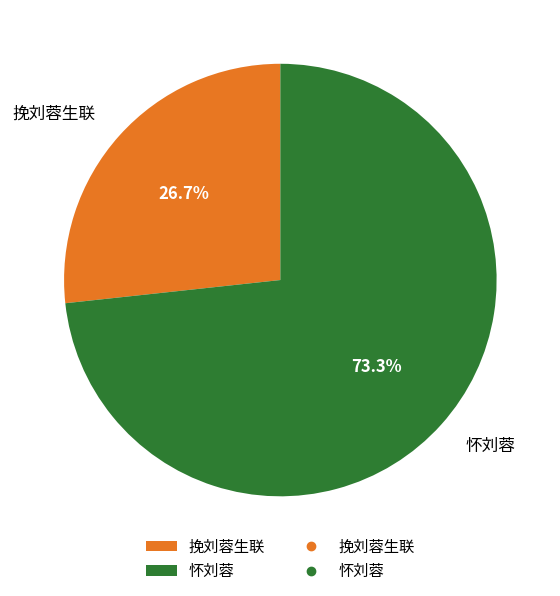

How many slices are in this pie chart?

2